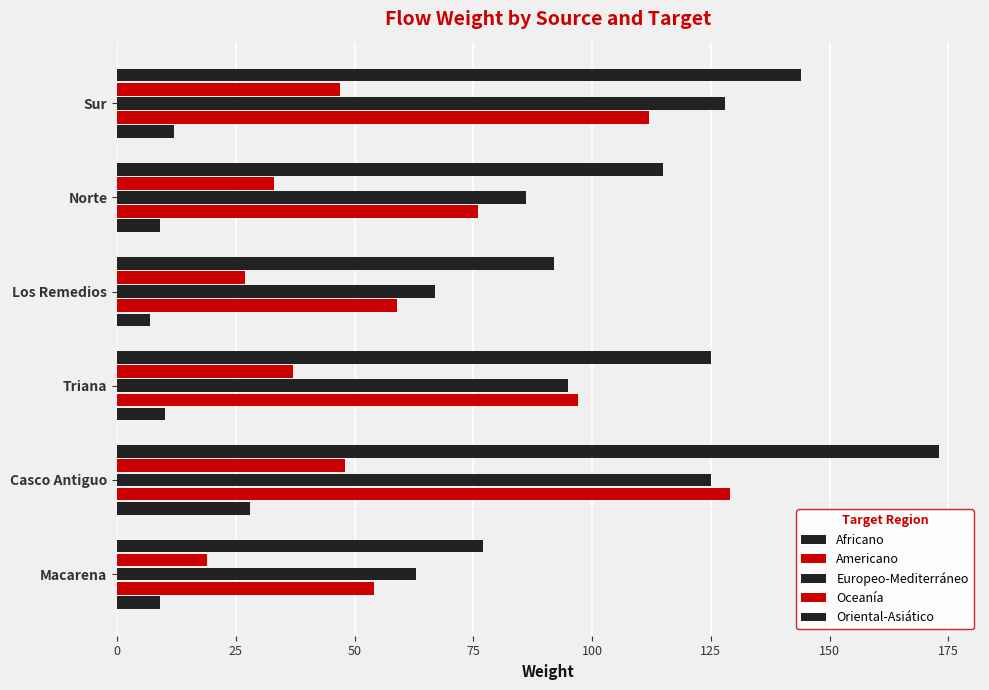

How many data points does each series have?

6